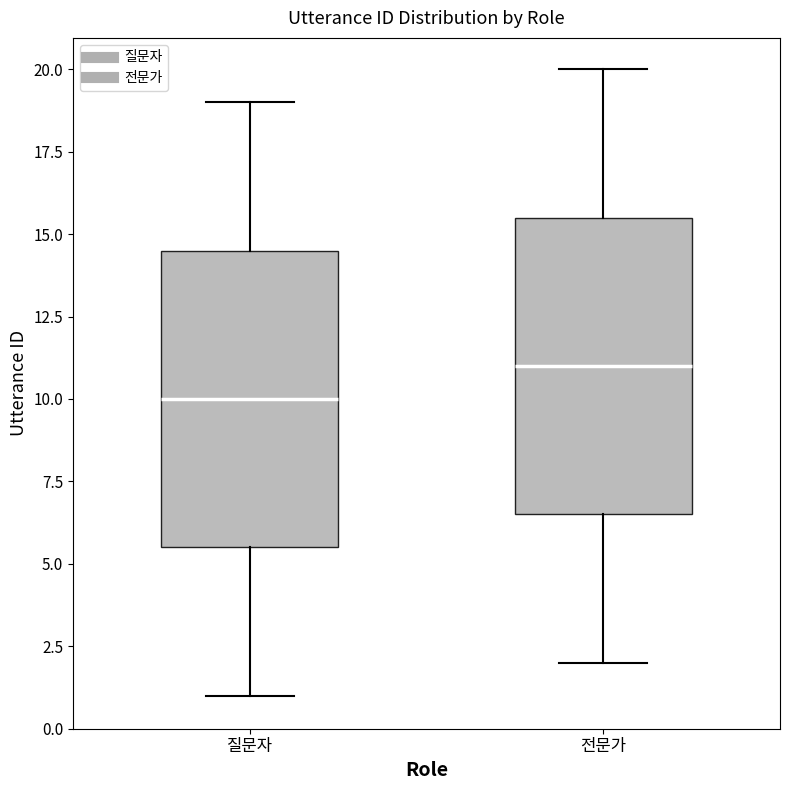

Reading left to right, transcribe this box plot: for each box, give where its median line is, the range the box spans, and where its two whiskers end, as read against the y-axis. The values are not printed on the chart, so give them approximately, as read against the axis.

질문자: median 10.0, box 5.5 to 14.5, whiskers 1.0 to 19.0
전문가: median 11.0, box 6.5 to 15.5, whiskers 2.0 to 20.0